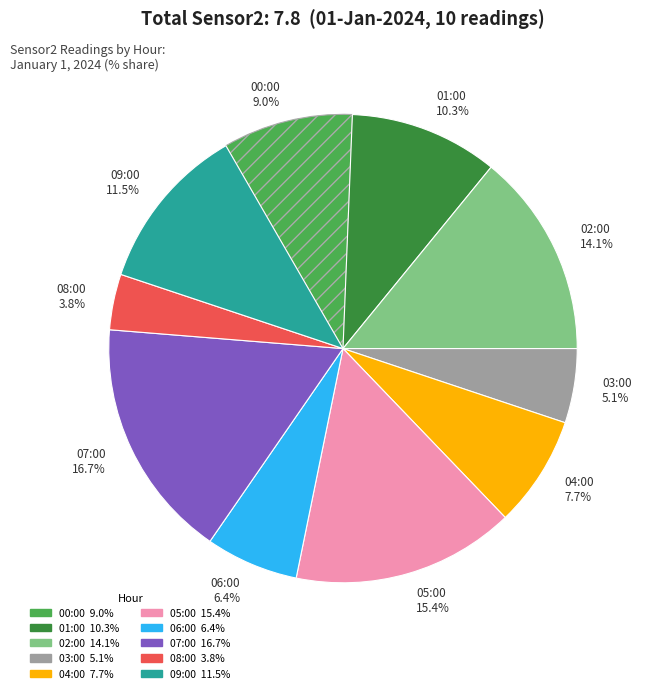

Which category has the smallest portion of the pie?

08:00 3.8%